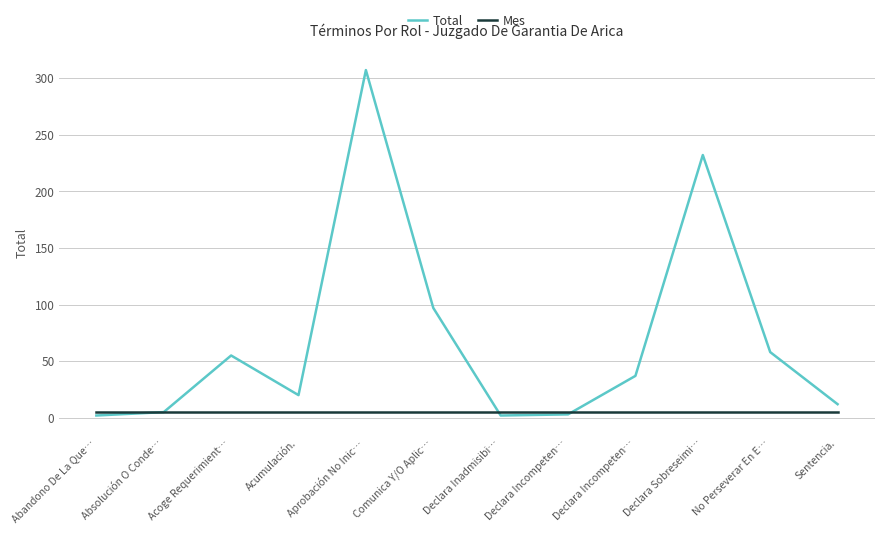

Reading left to right, extract all data points from this chart.

Total: 2	5	55	20	307	97	2	3	37	232	58	12
Mes: 5	5	5	5	5	5	5	5	5	5	5	5